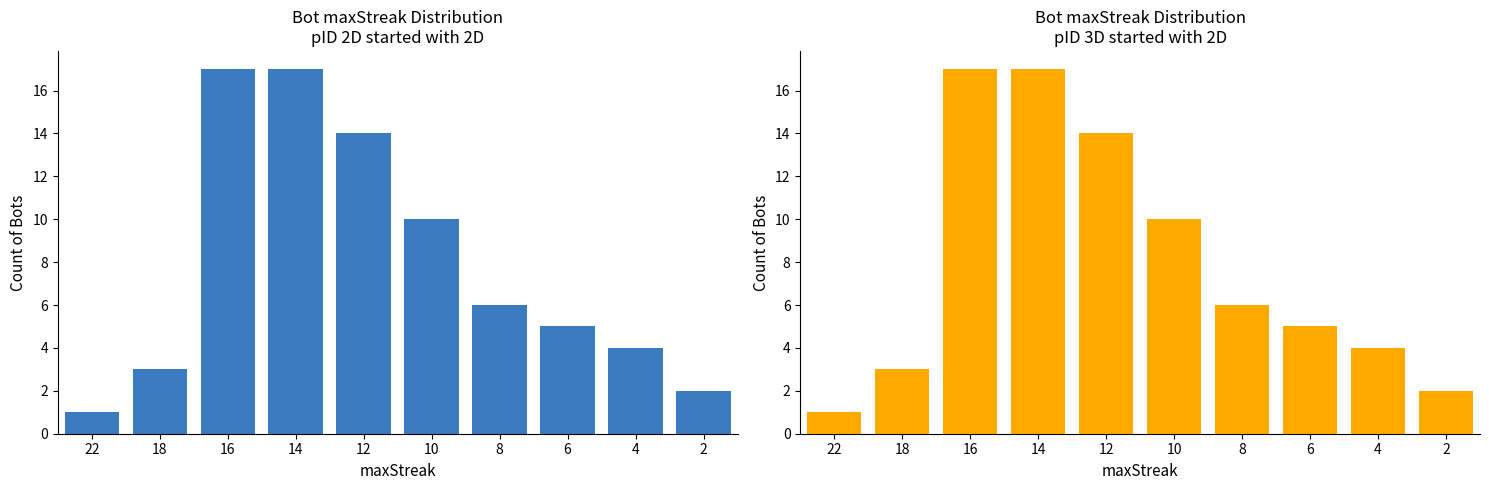

List the labels in order of value, smallest first.

22, 2, 18, 4, 6, 8, 10, 12, 16, 14